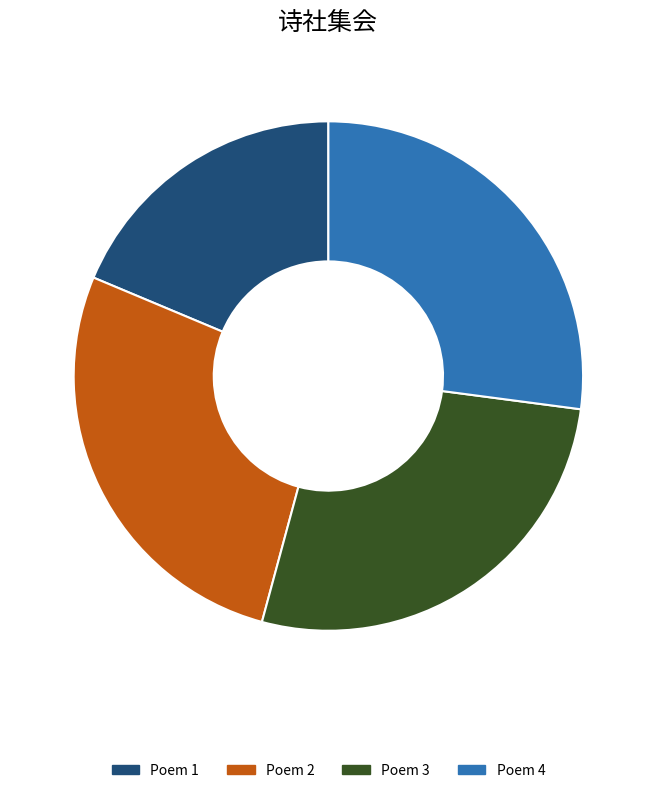

Is there a majority slice in this chart?

No